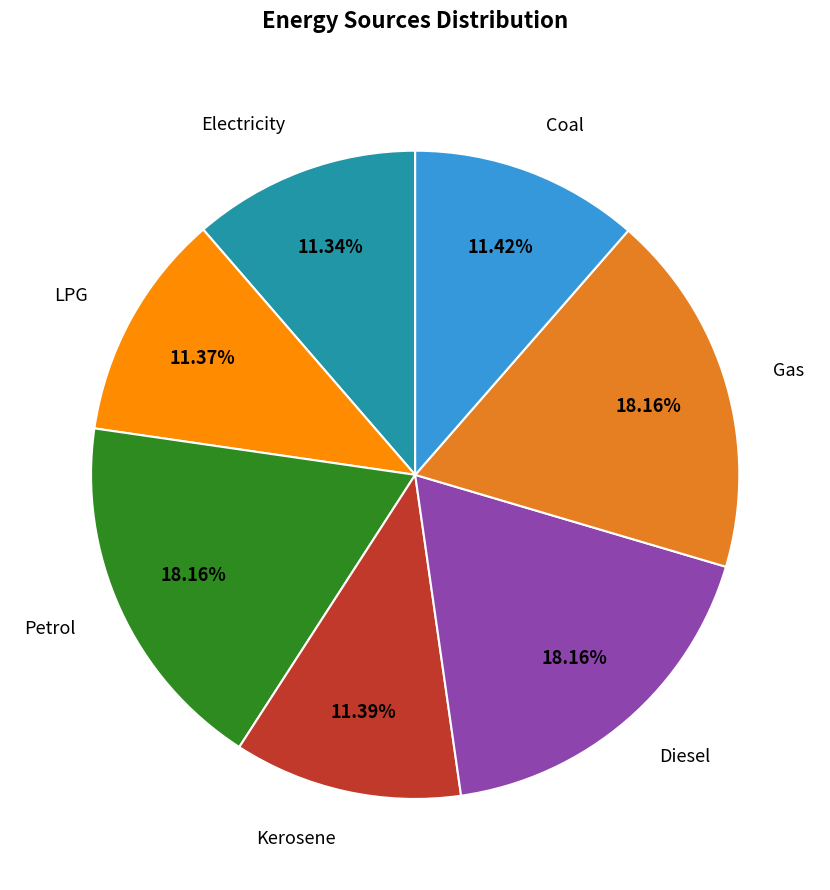

What is the total percentage of Gas and Petrol?

36.3%